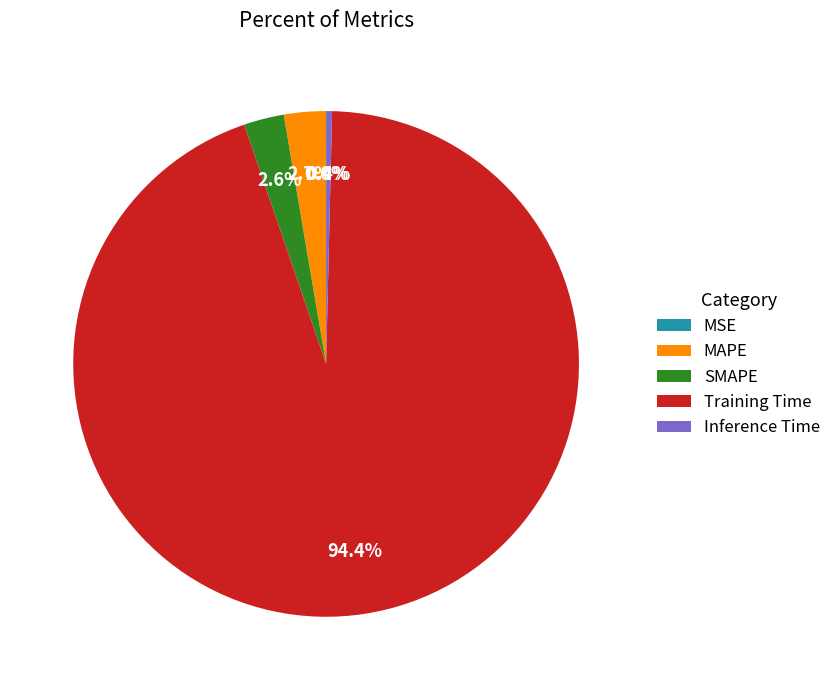

Do MAPE and Inference Time together represent more than half of the pie?

No